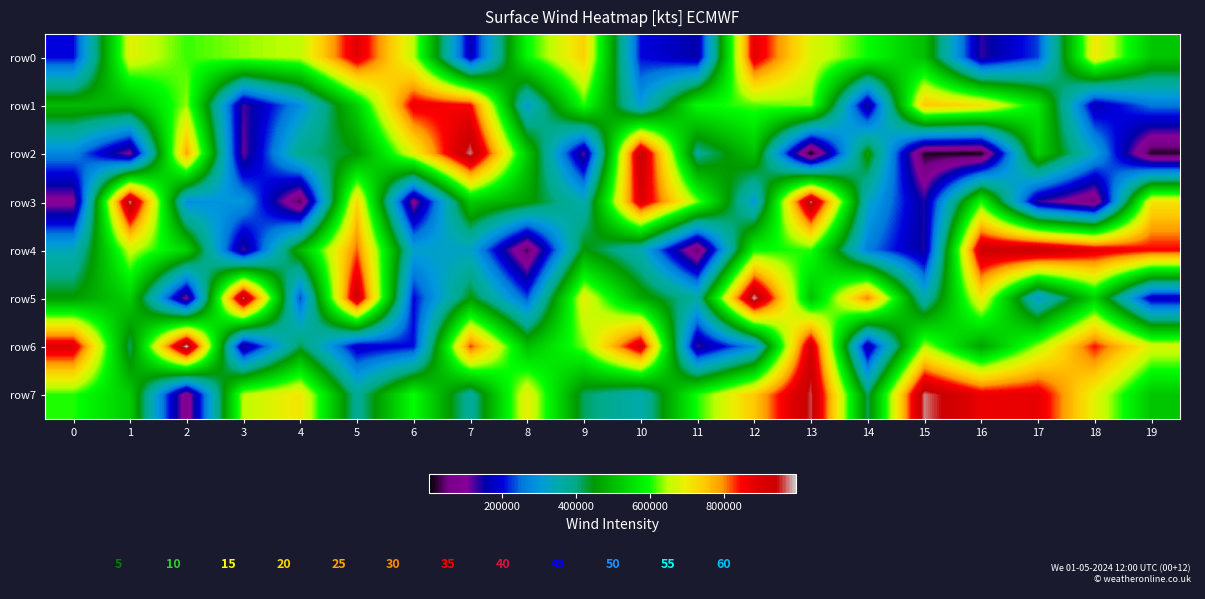

Between 9 and 15, which is larger?

9